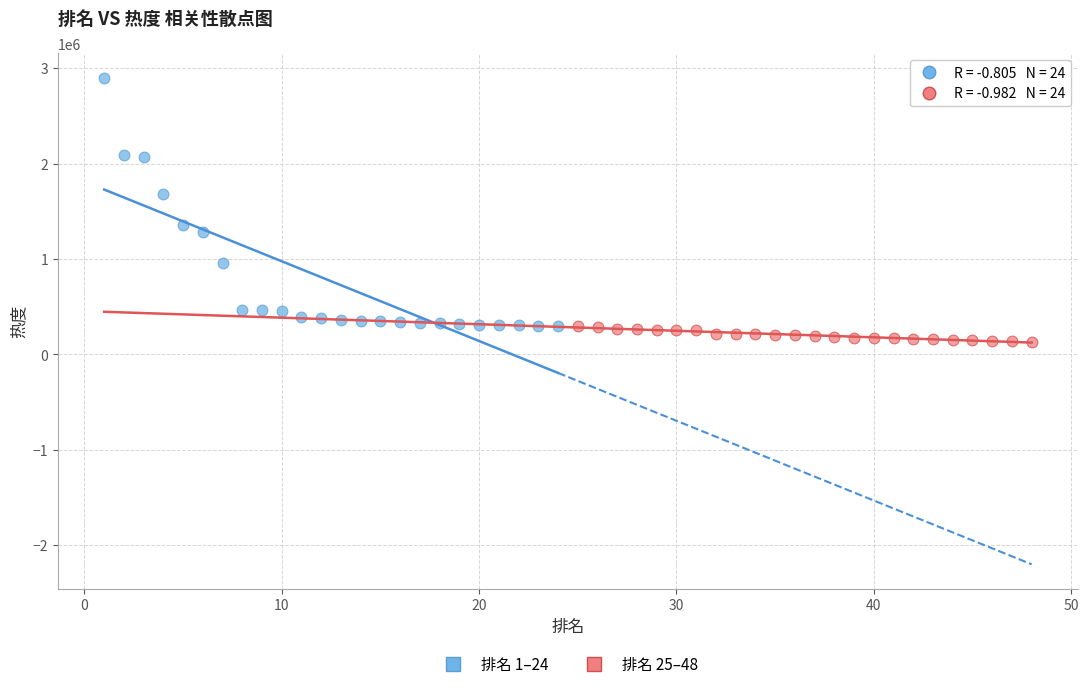

What are all the series names shown in the legend?

排名 1–24, 排名 25–48